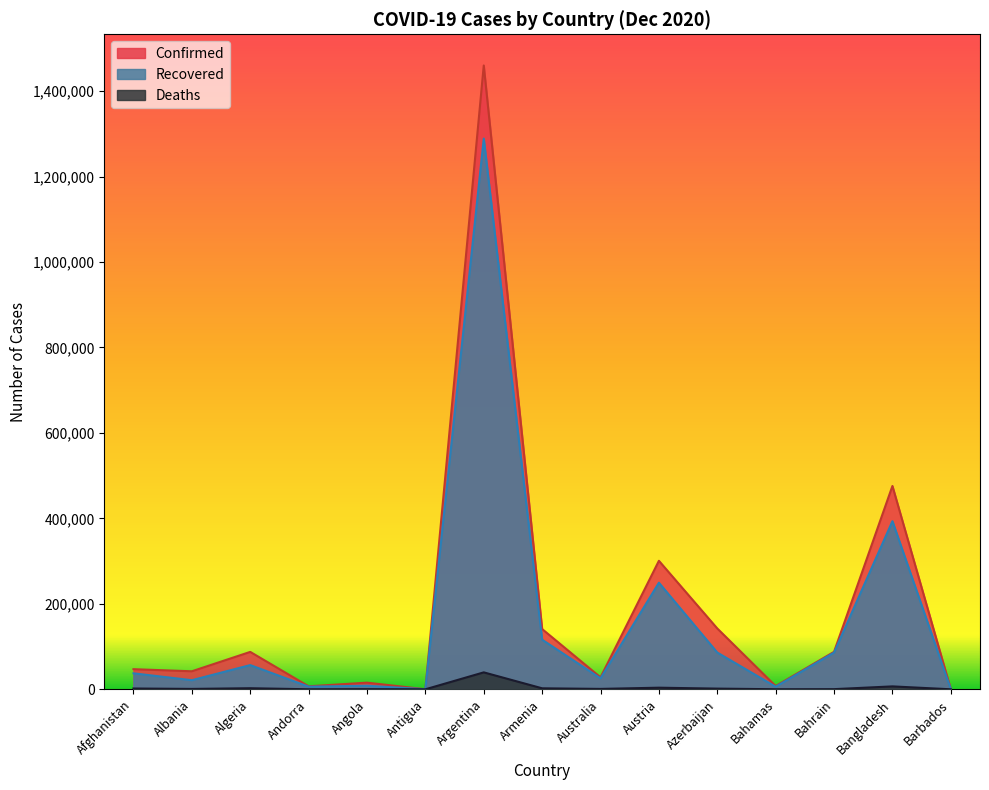

Where does the Deaths series first go above 908?

Afghanistan